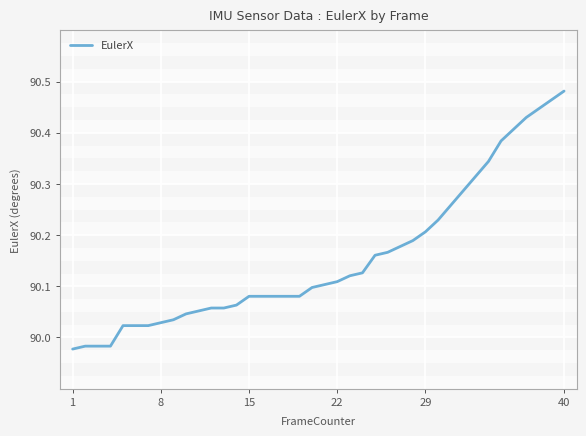

What is the difference between the maximum and minimum values?

0.5